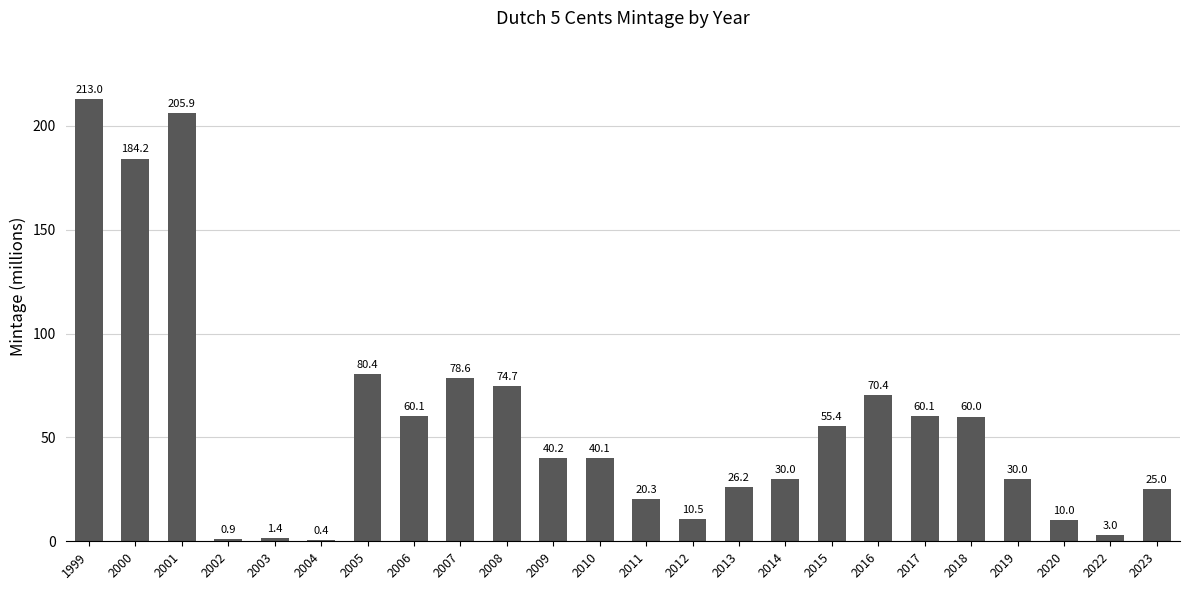

Where does the data first go above 40?

1999